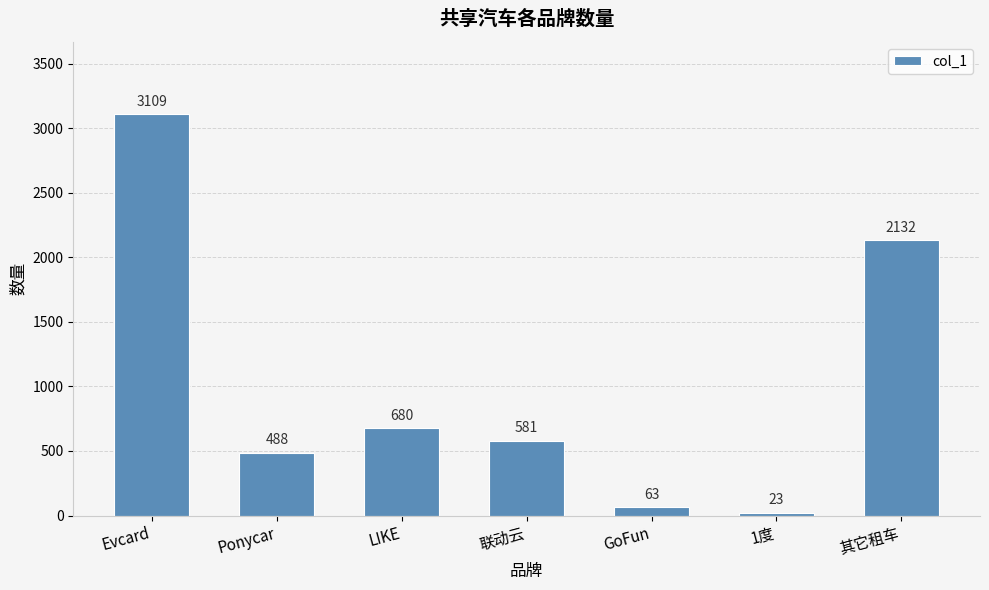

What is the label of the 6th bar from the left?

1度